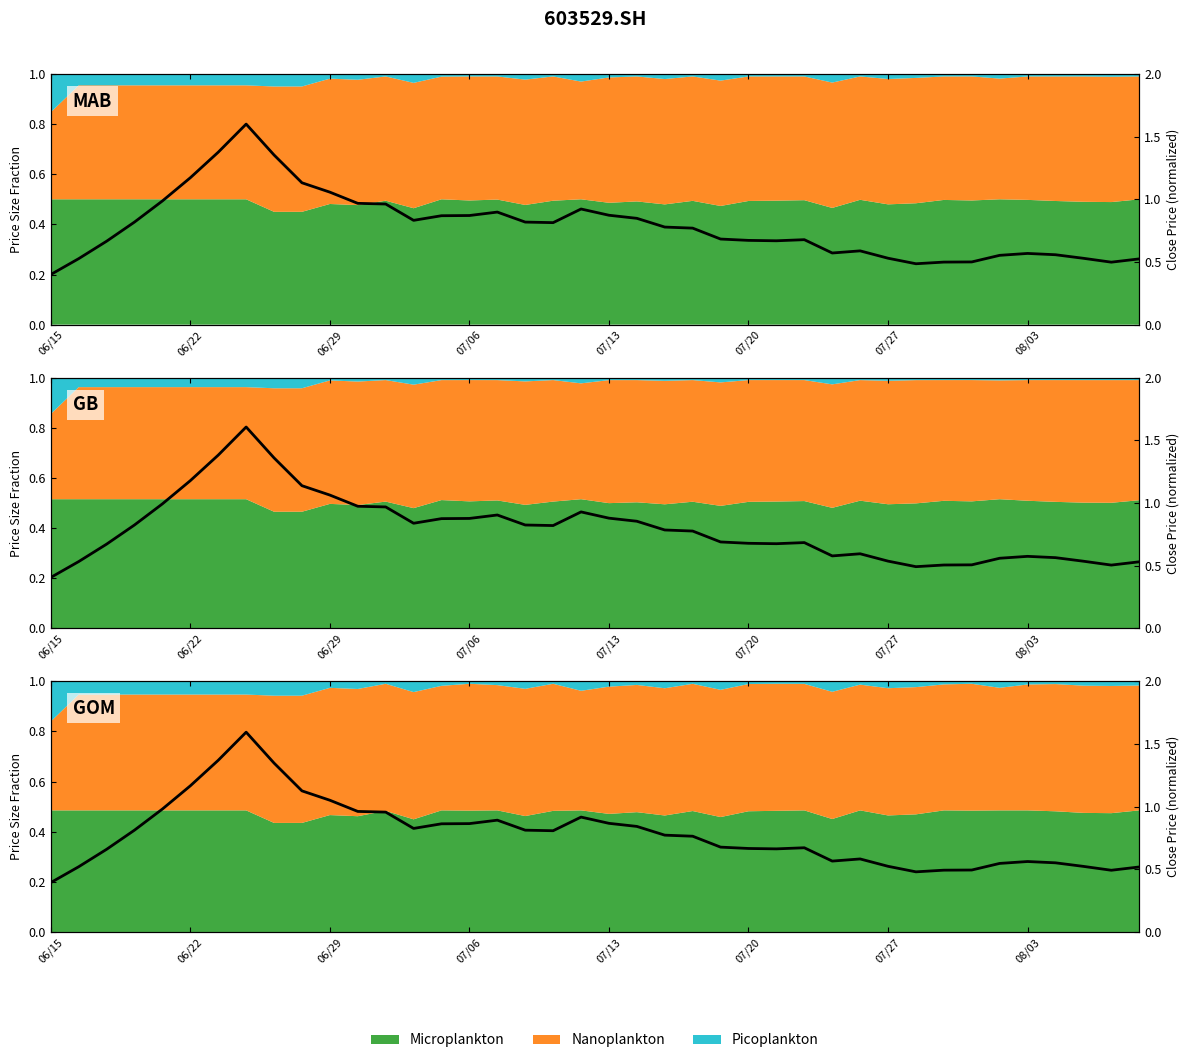

What is the average value?

0.4